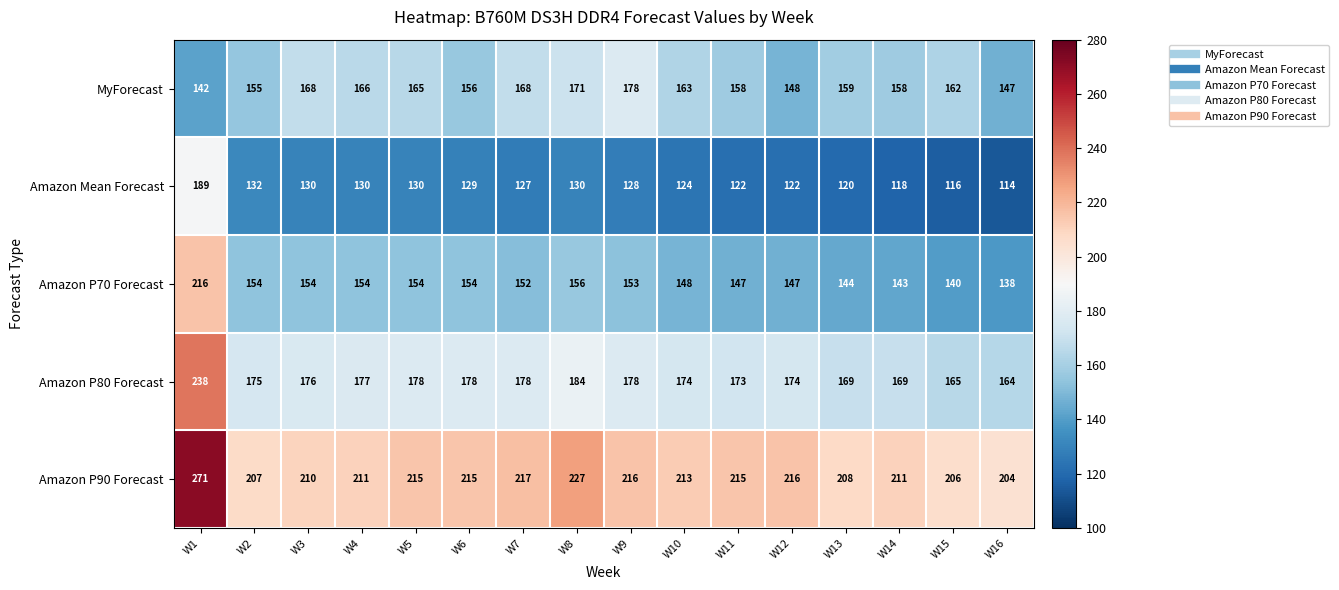

Which series changed the most between W6 and W13?

Amazon P70 Forecast